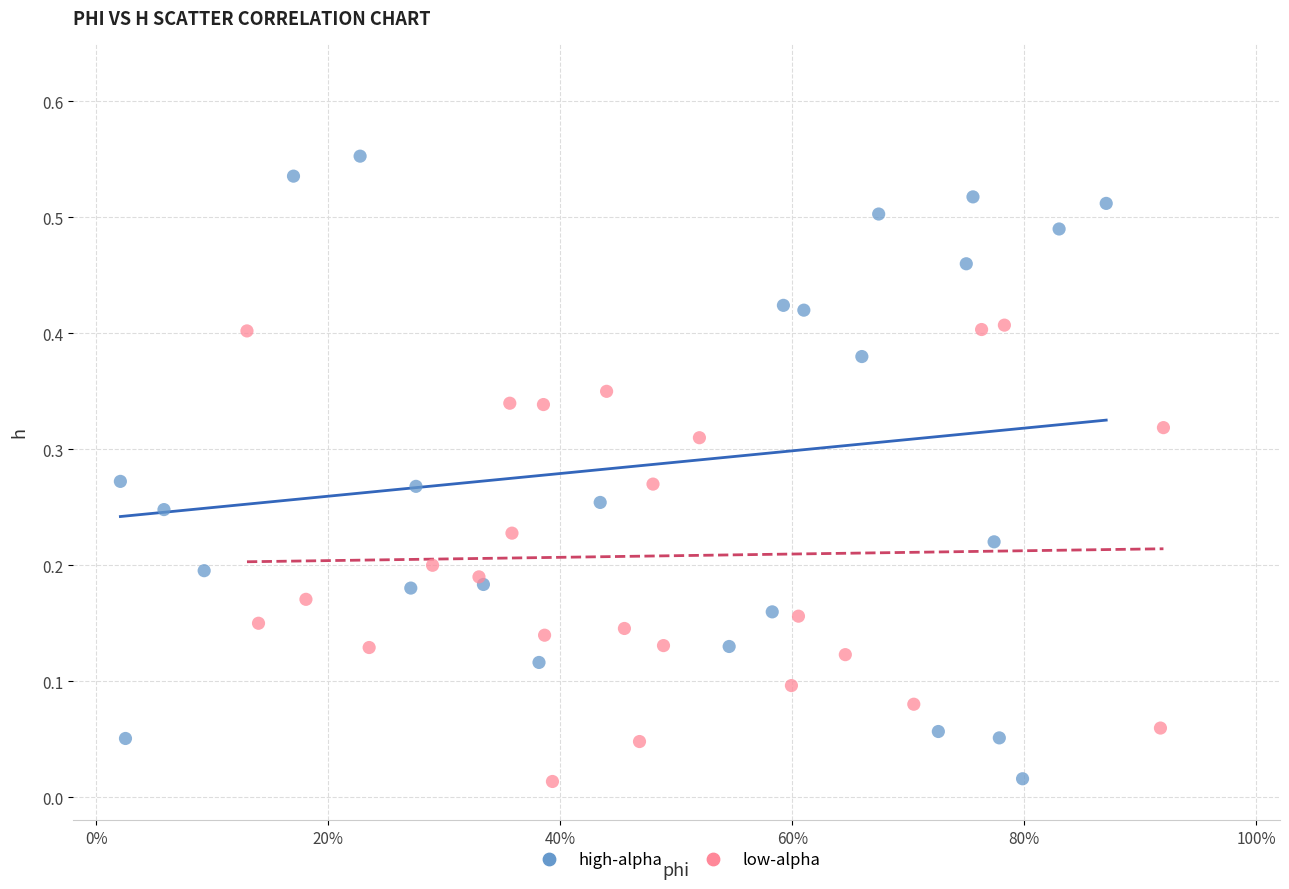

Which series contains the highest Y value?

high-alpha